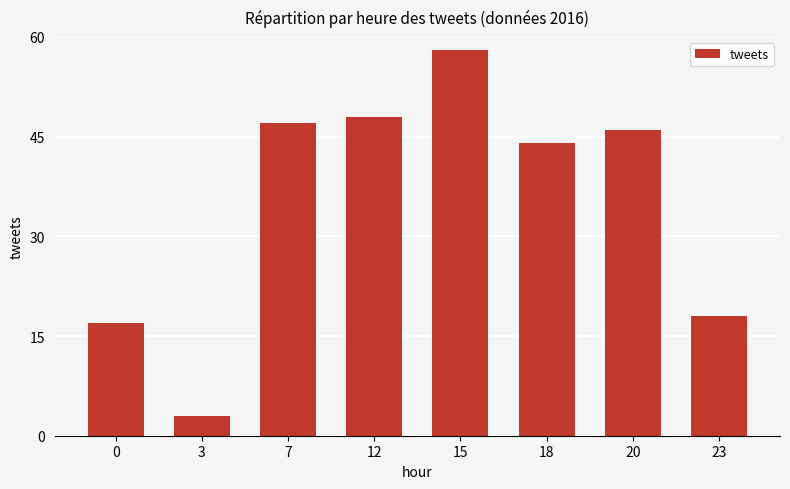

How many distinct data groups are displayed?

1